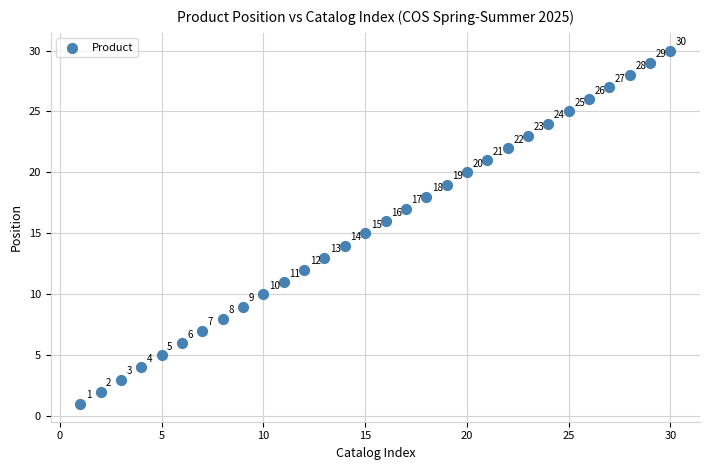

What Y value in the scatter plot is closest to 15?

15